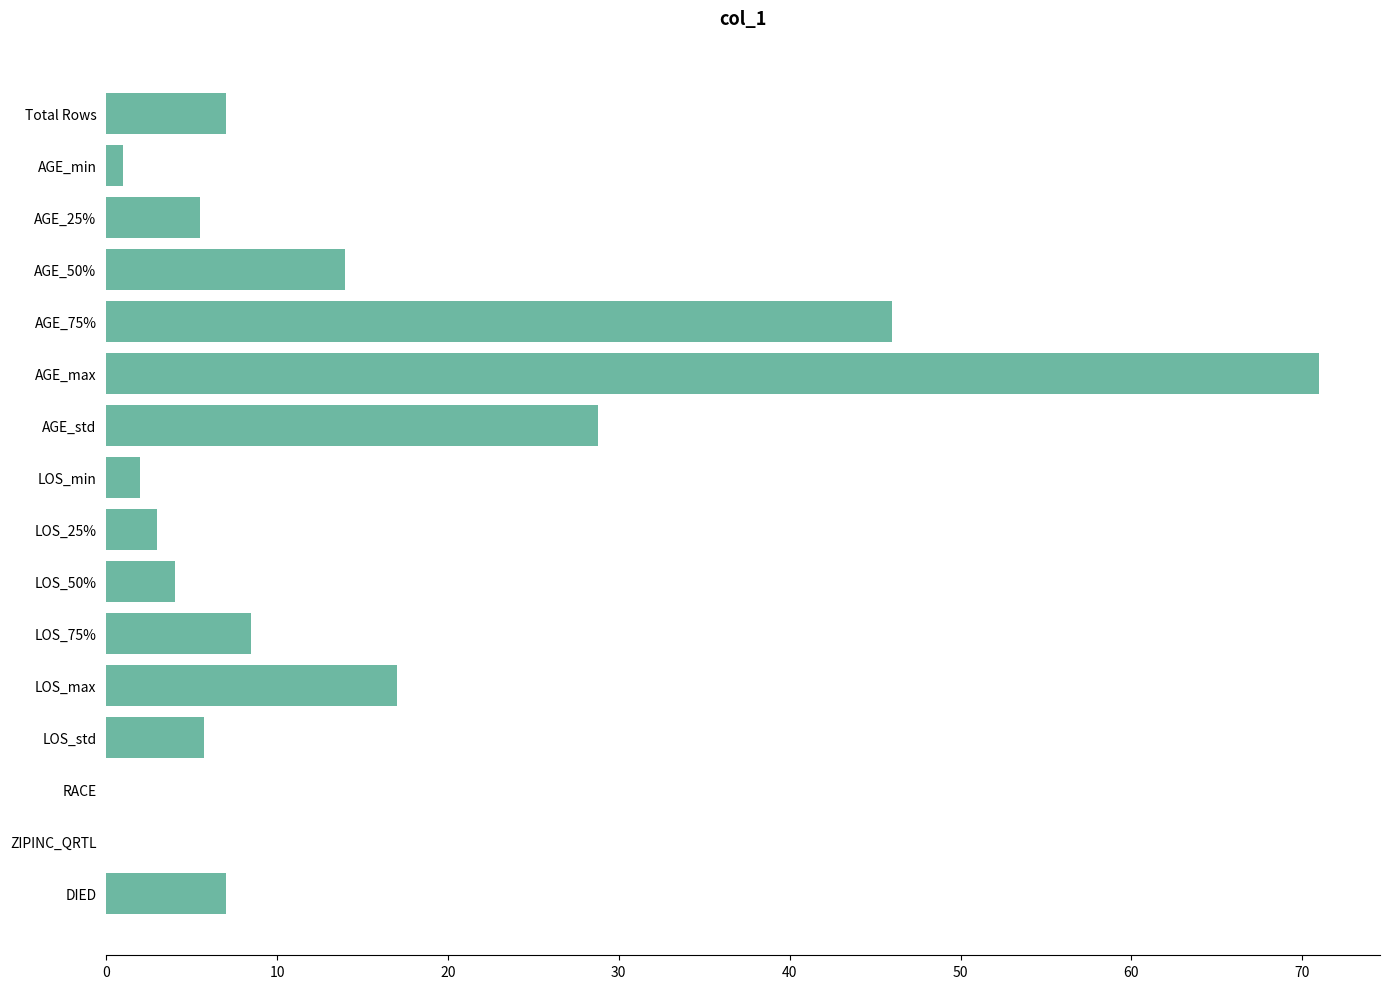

What is the ratio of the value at Total Rows to the value at AGE_25%?

1.3